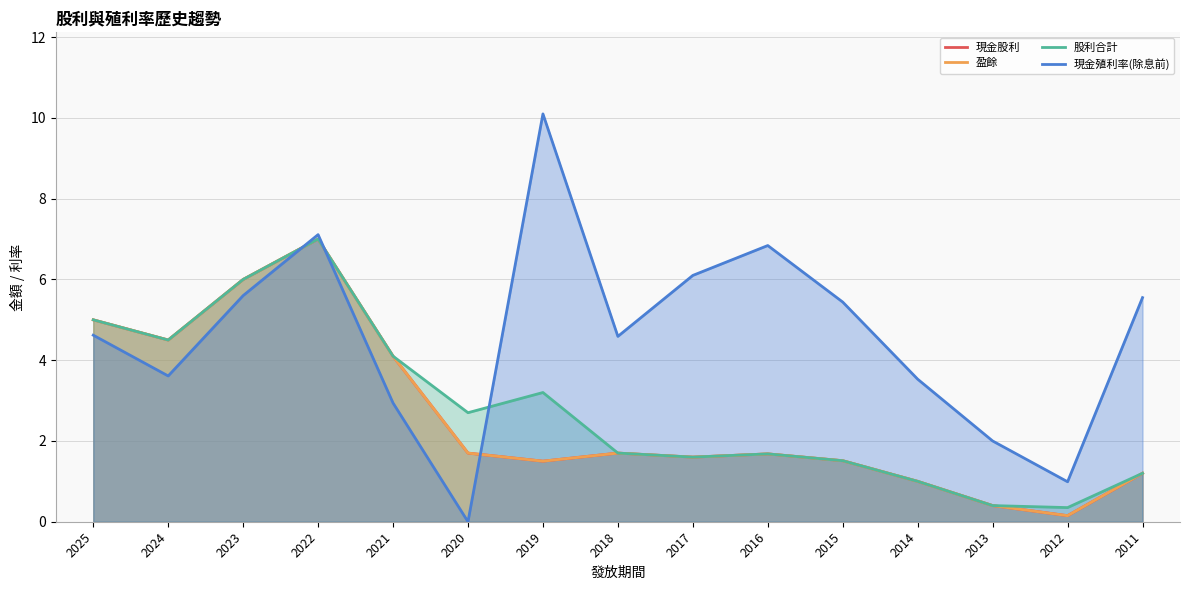

How many series are shown in this chart?

4